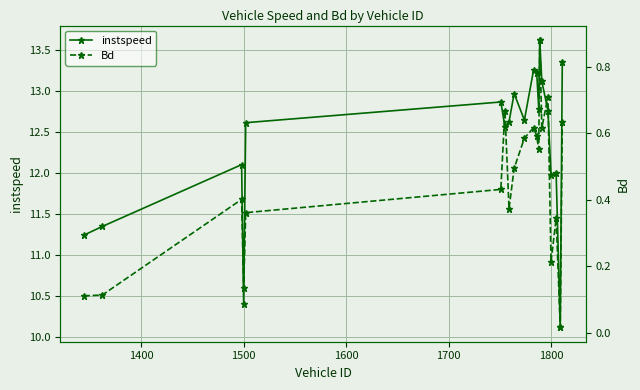

What is the highest value of the instspeed series?

13.6